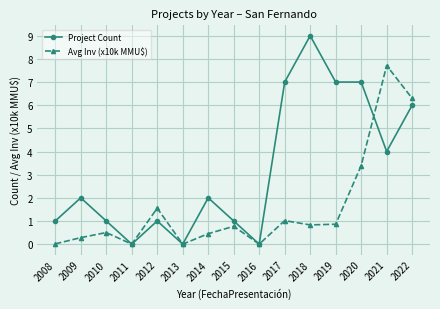

What is the maximum value shown in the chart?

9.0